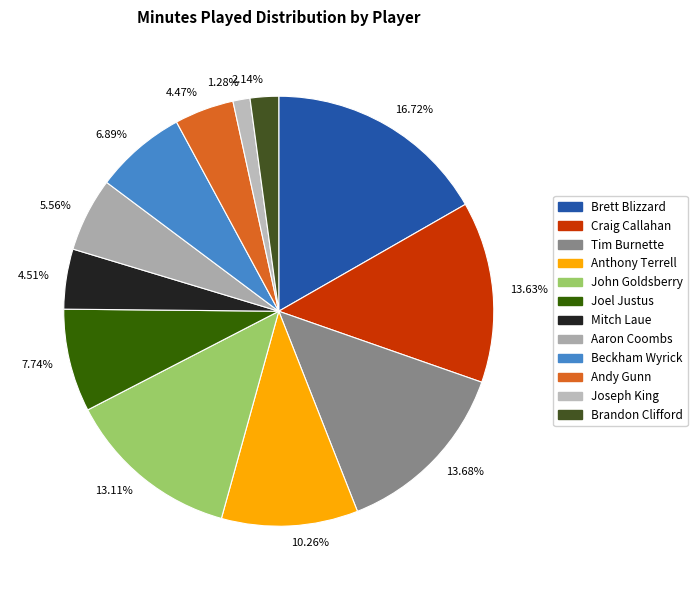

Is there any slice that represents more than half of the pie?

No